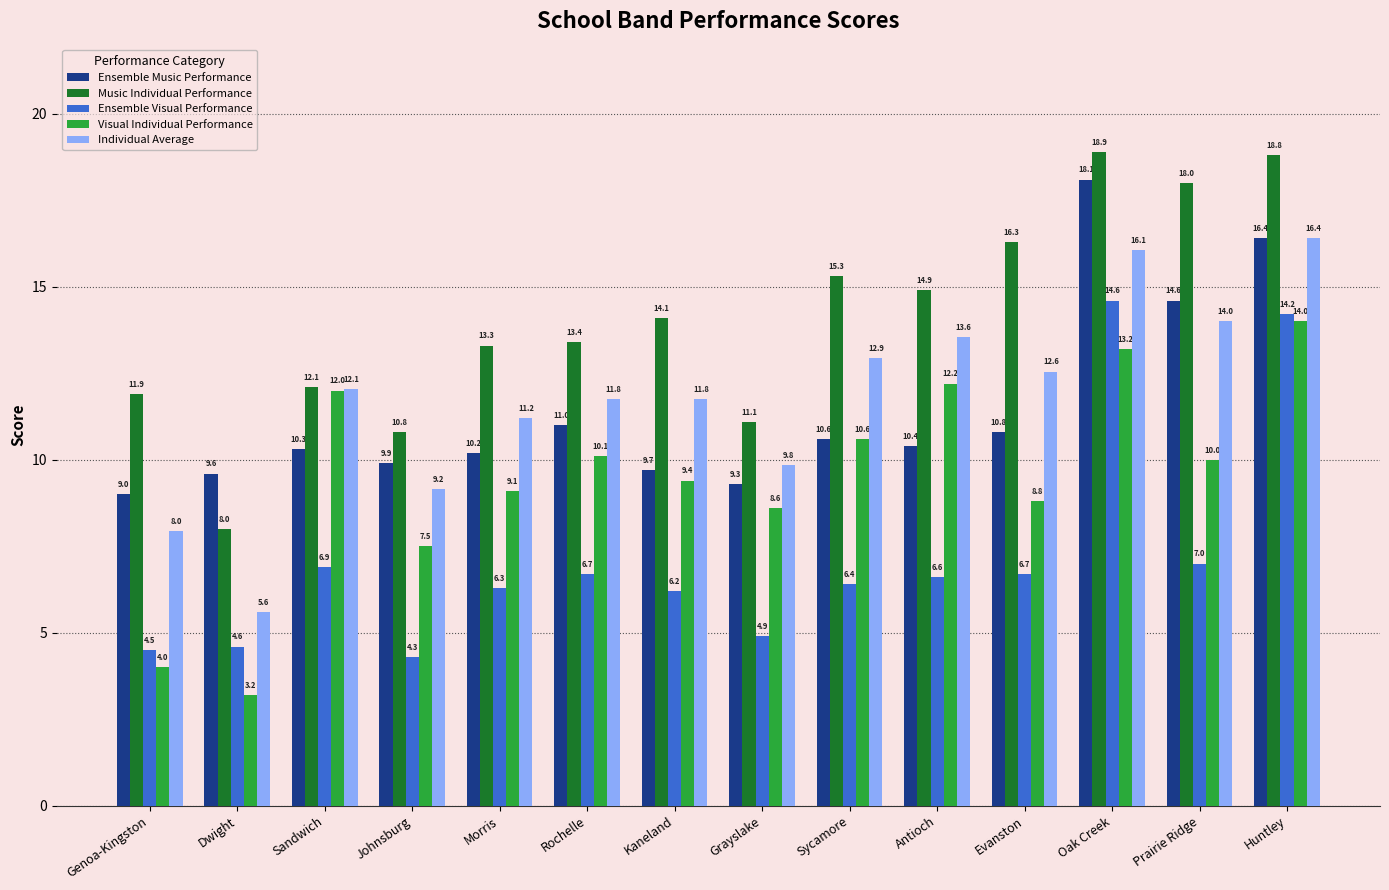

Are the bars grouped side by side (vs. stacked)?

Yes